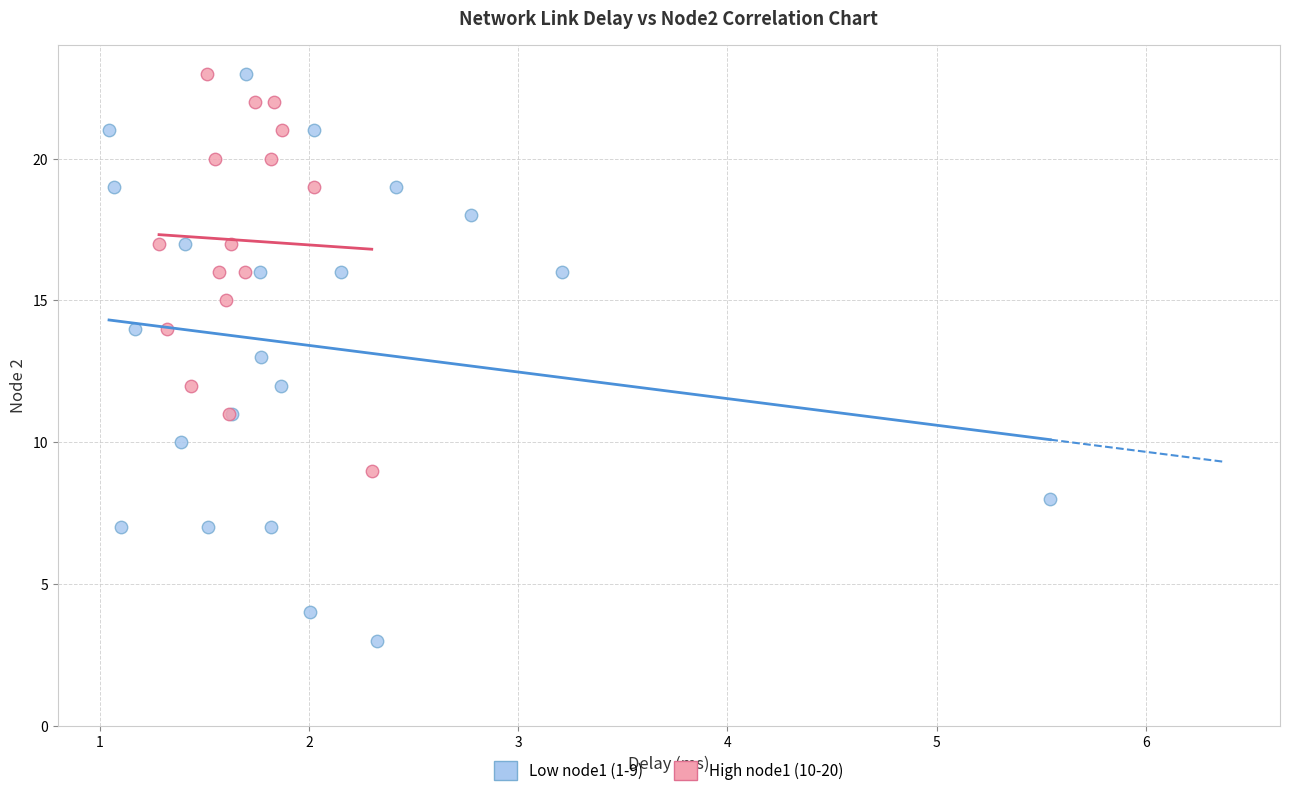

What are all the series names shown in the legend?

Low node1 (1-9), High node1 (10-20)